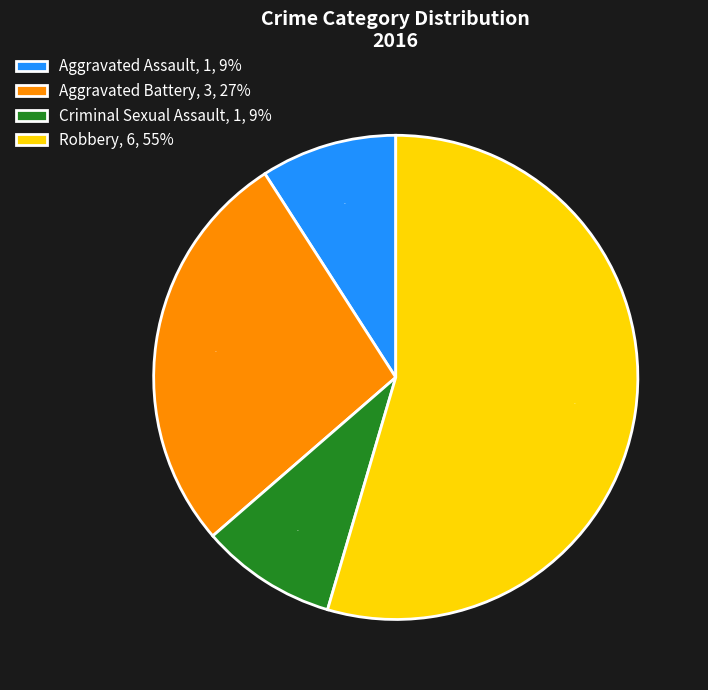

True or false: Aggravated Assault accounts for 23% of the total.

False